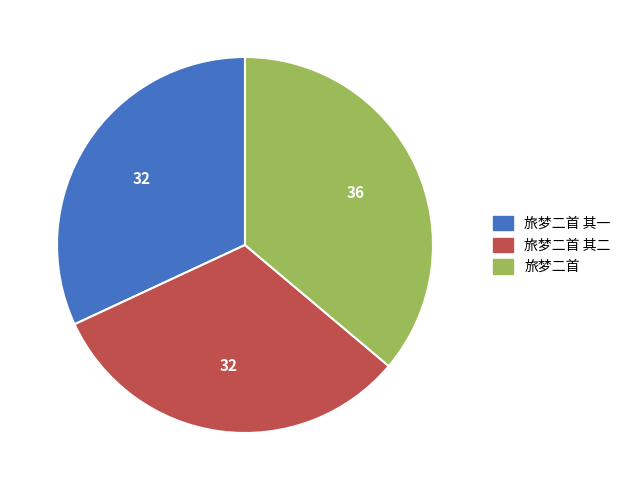

Is there a majority slice in this chart?

No